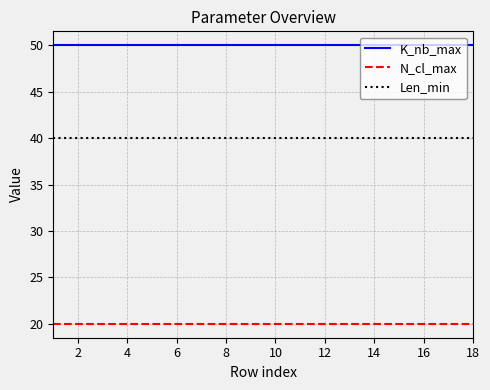

List the series in order of their overall mean, lowest first.

N_cl_max, Len_min, K_nb_max